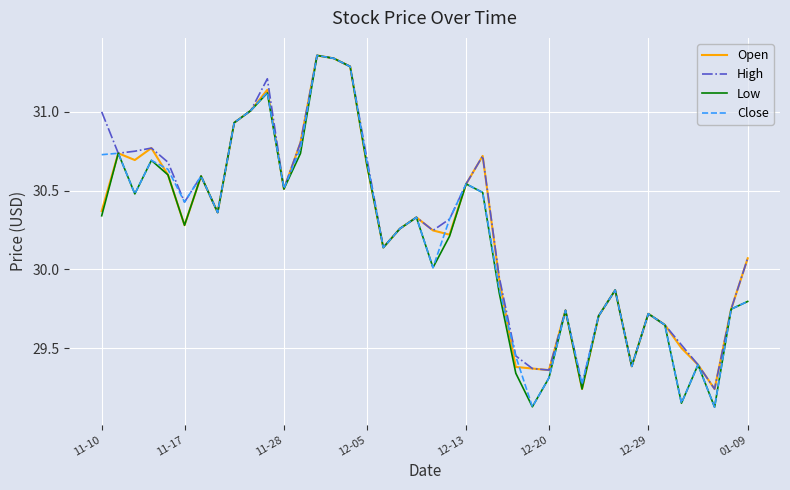

How many lines are shown in the chart?

4